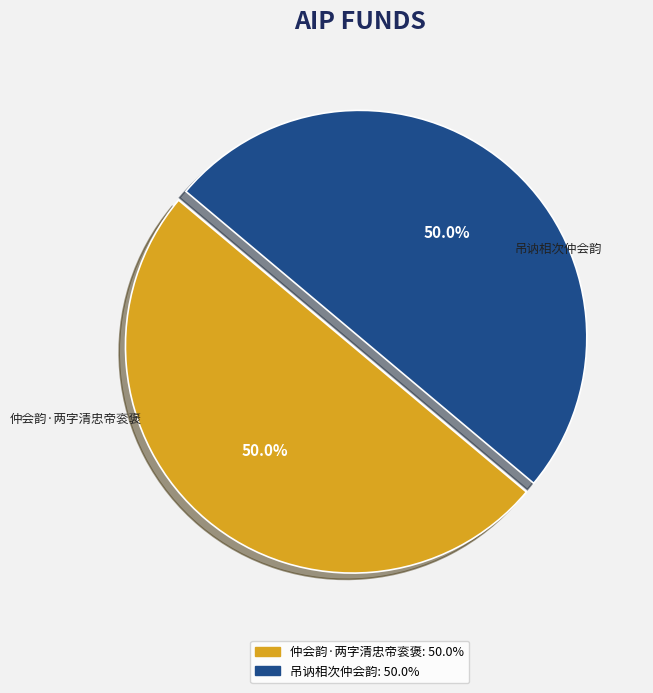

What percentage do 仲会韵·两字清忠帝衮褒 and 吊讷相次仲会韵 together represent?

100.0%